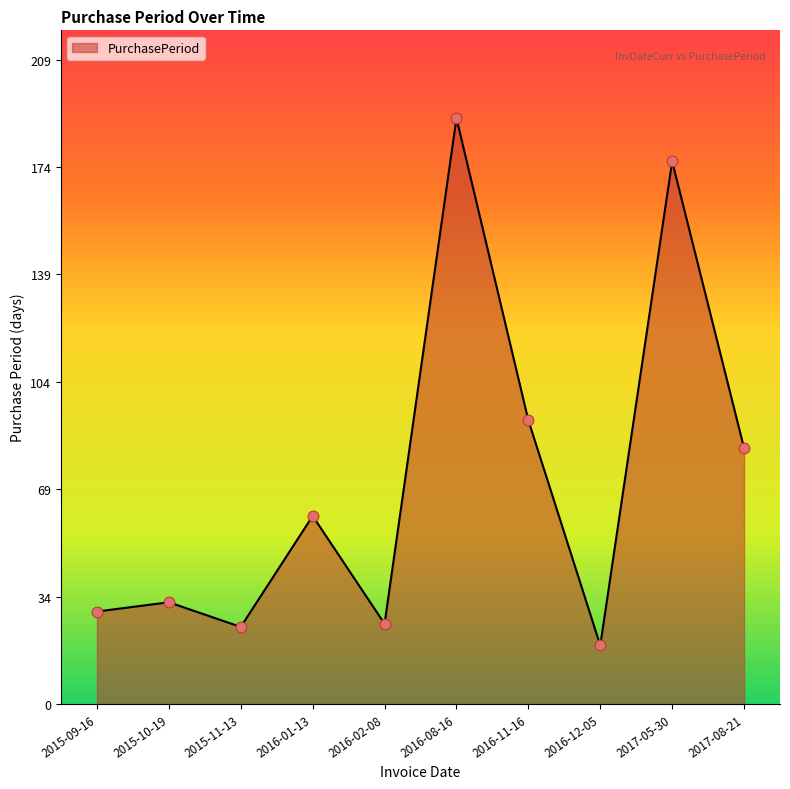

Between 2015-09-16 and 2016-02-08, which is larger?

2015-09-16